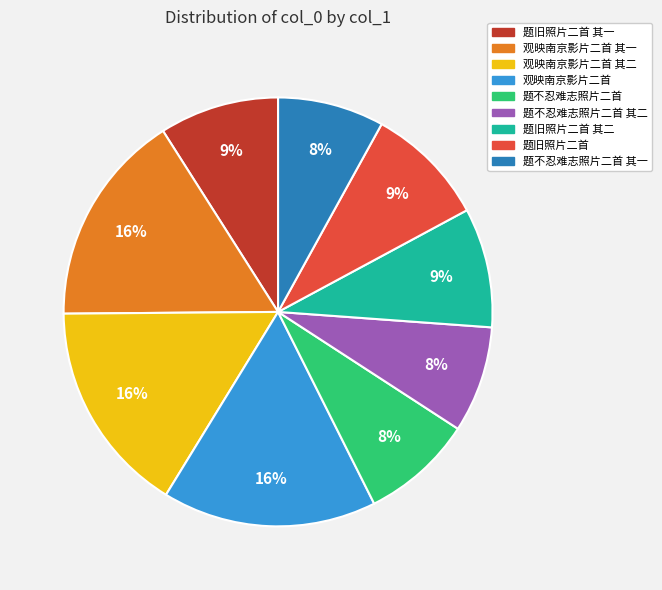

To the nearest percent, what is the average slice percentage?

11%